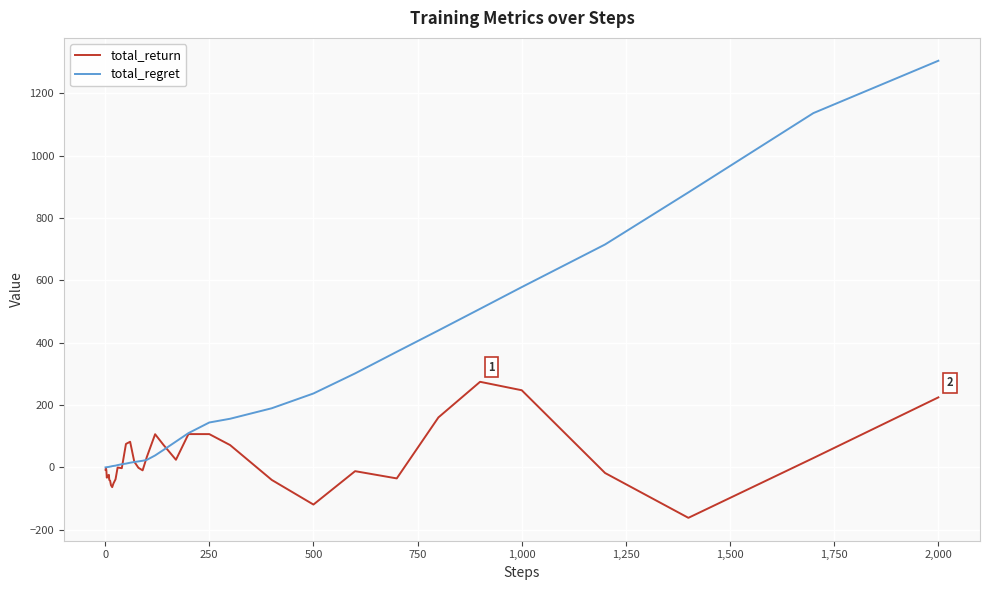

Does the chart have visible grid lines?

Yes